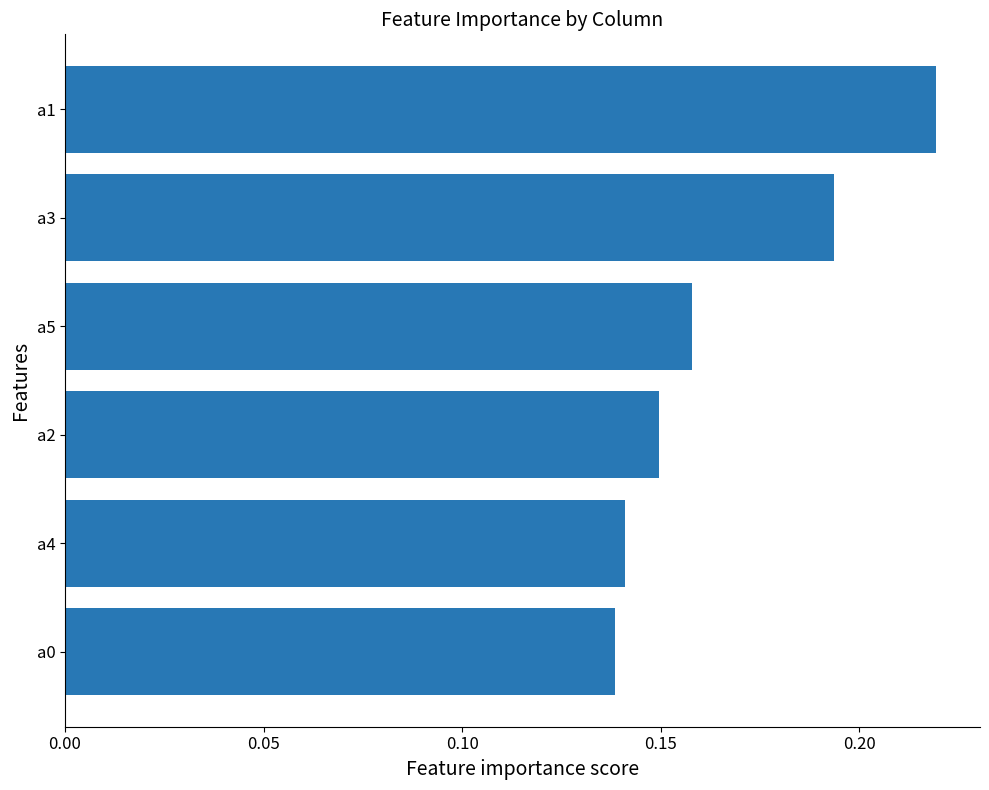

How many values are between 0 and 1?

6